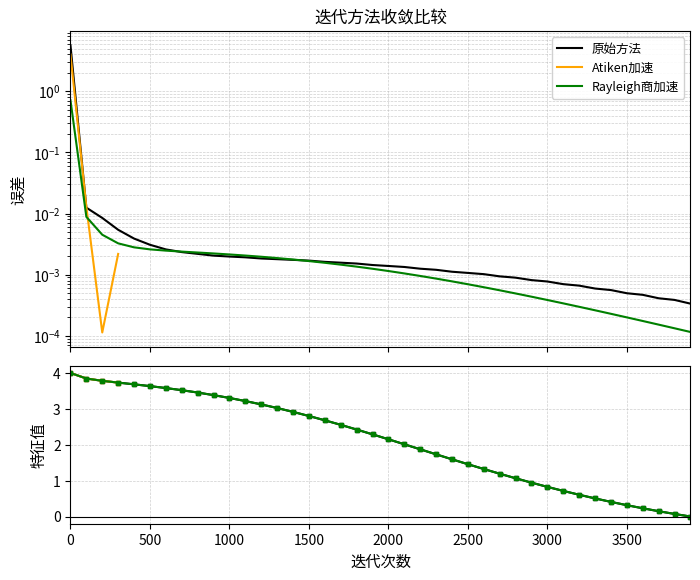

What are all the series names shown in the legend?

原始方法, Atiken加速, Rayleigh商加速